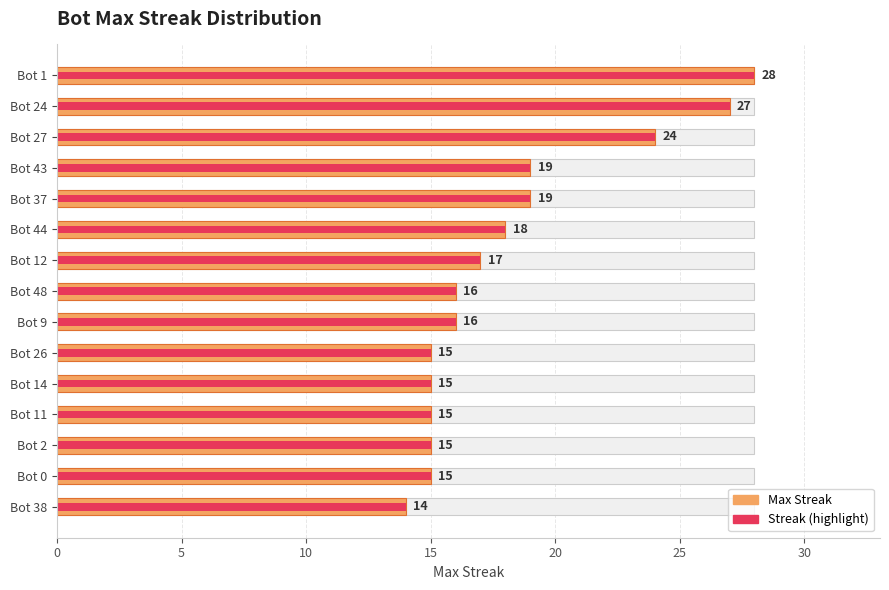

What is the average value of the Max Streak series?

18